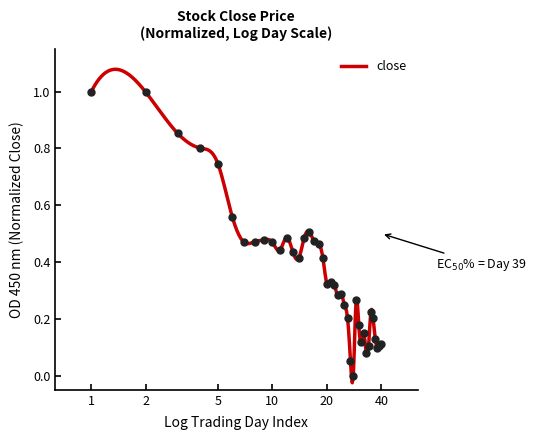

How many points are higher than both their immediate neighbors (excluding endpoints)?

8